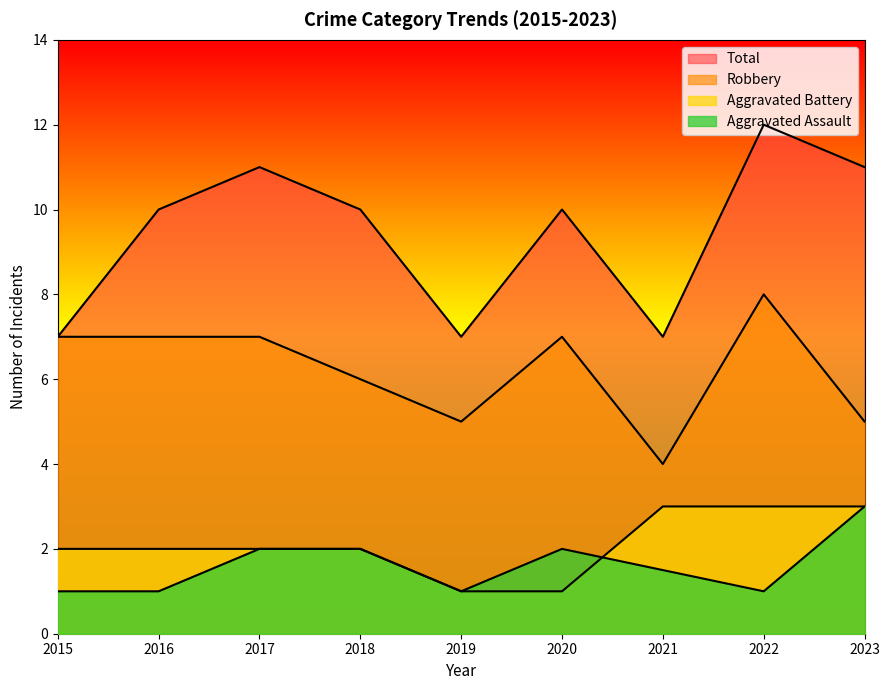

What is the minimum value for Total?

7